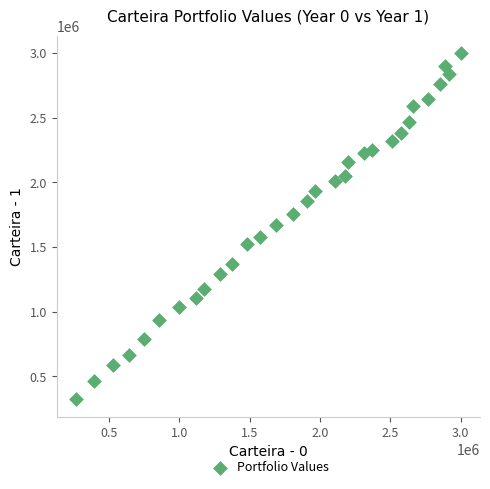

What is the range of X values (max minus min)?

2734451.5